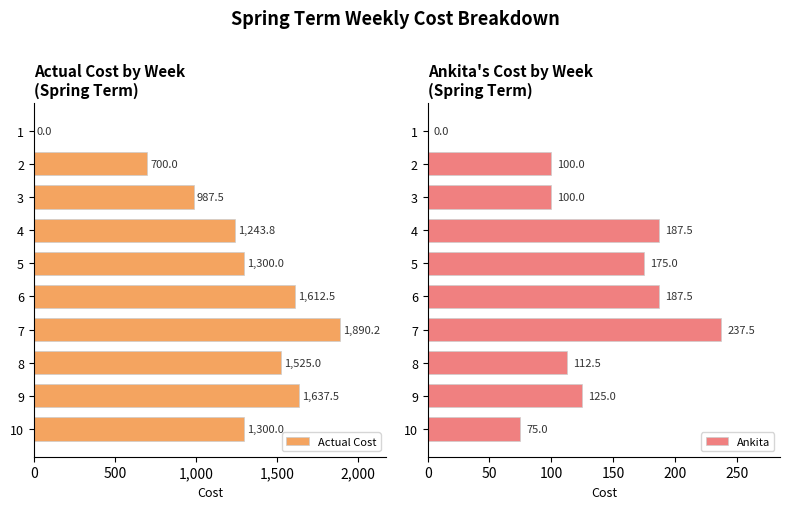

What is the sum of all Actual Cost values?

12196.5